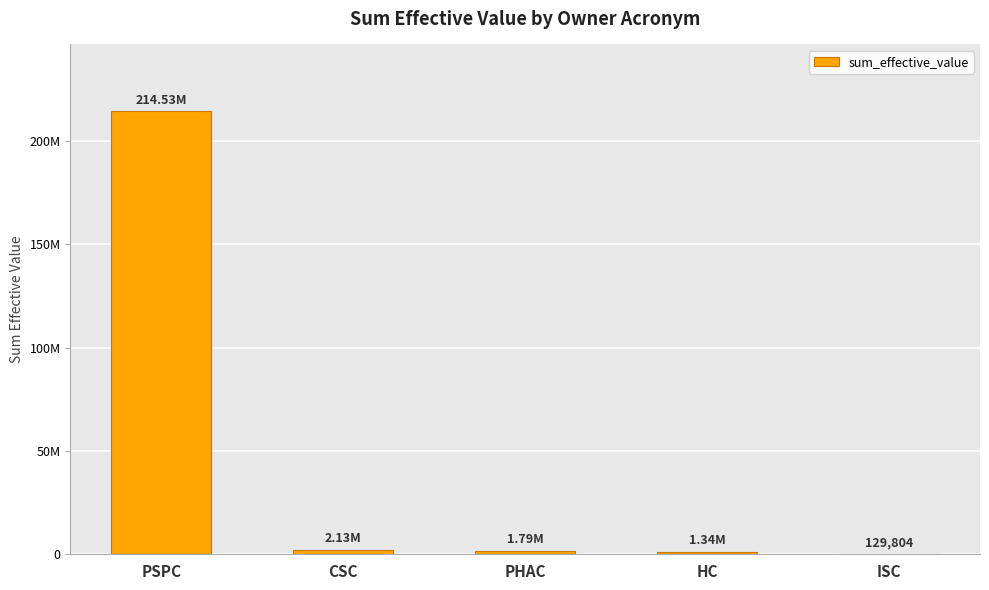

Are the bars grouped side by side (vs. stacked)?

No